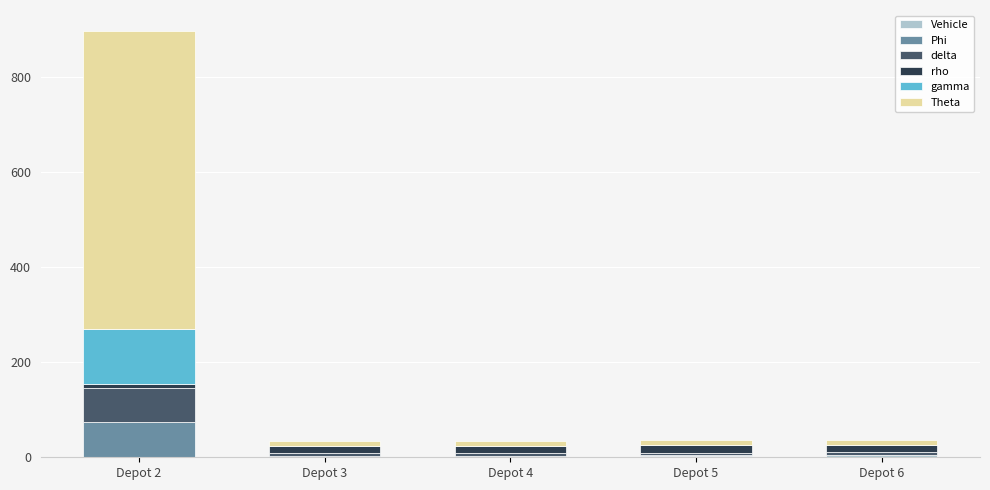

At which category is the sum across all series the highest?

Depot 2